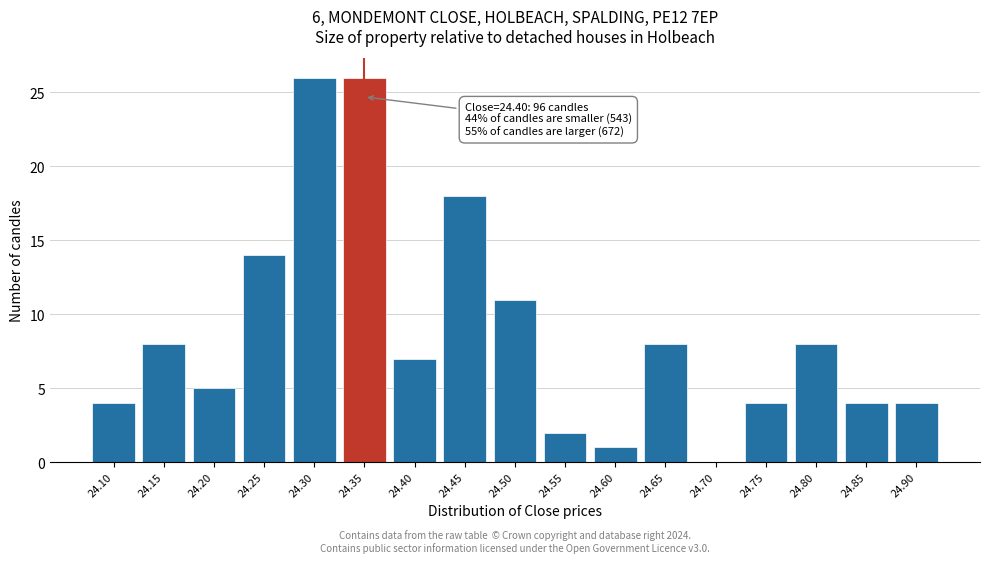

Reading left to right, what are all the values shown in this chart?

24.10=4	24.15=8	24.20=5	24.25=14	24.30=26	24.35=26	24.40=7	24.45=18	24.50=11	24.55=2	24.60=1	24.65=8	24.70=0	24.75=4	24.80=8	24.85=4	24.90=4